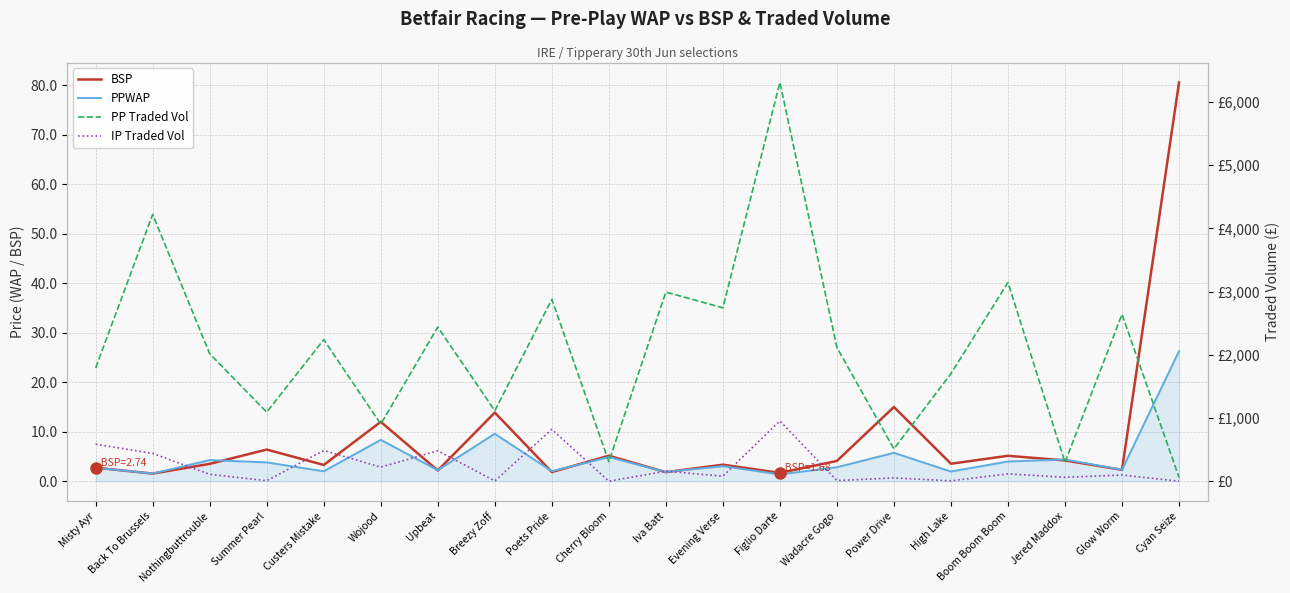

What is the total value across all series at Cherry Bloom?

320.3